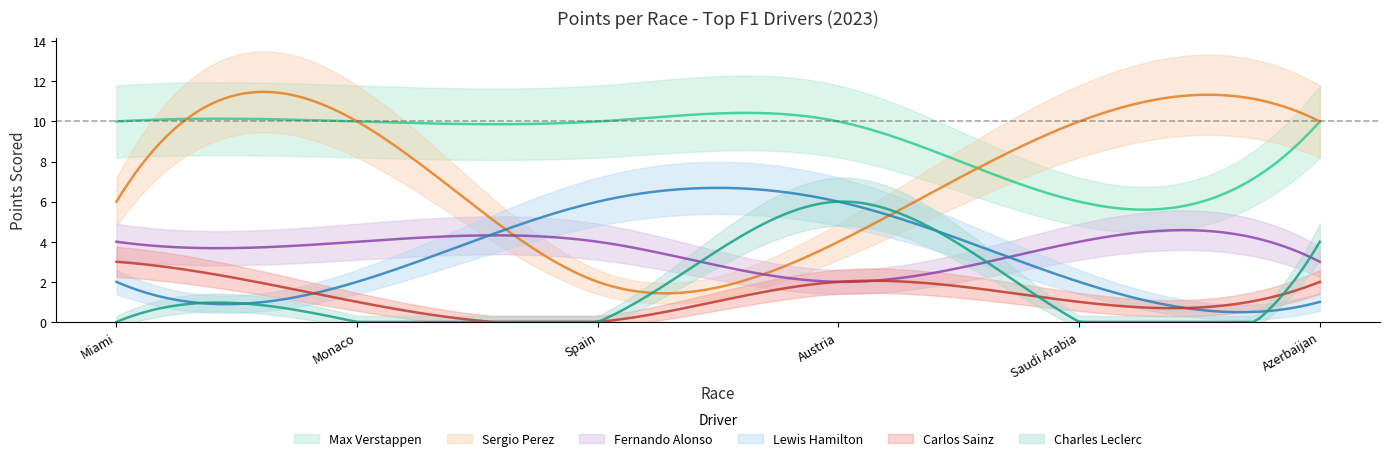

How many positive values does the Charles Leclerc series have?

2